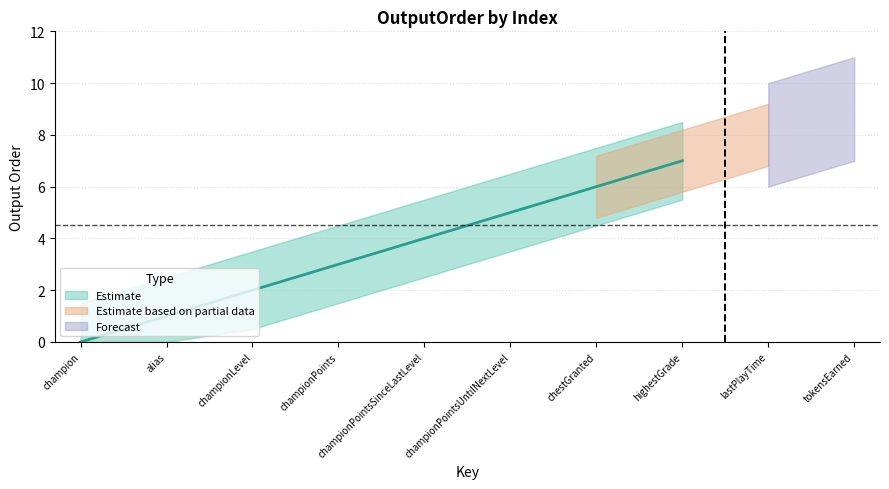

What is the value of the 6th point from the left?

5